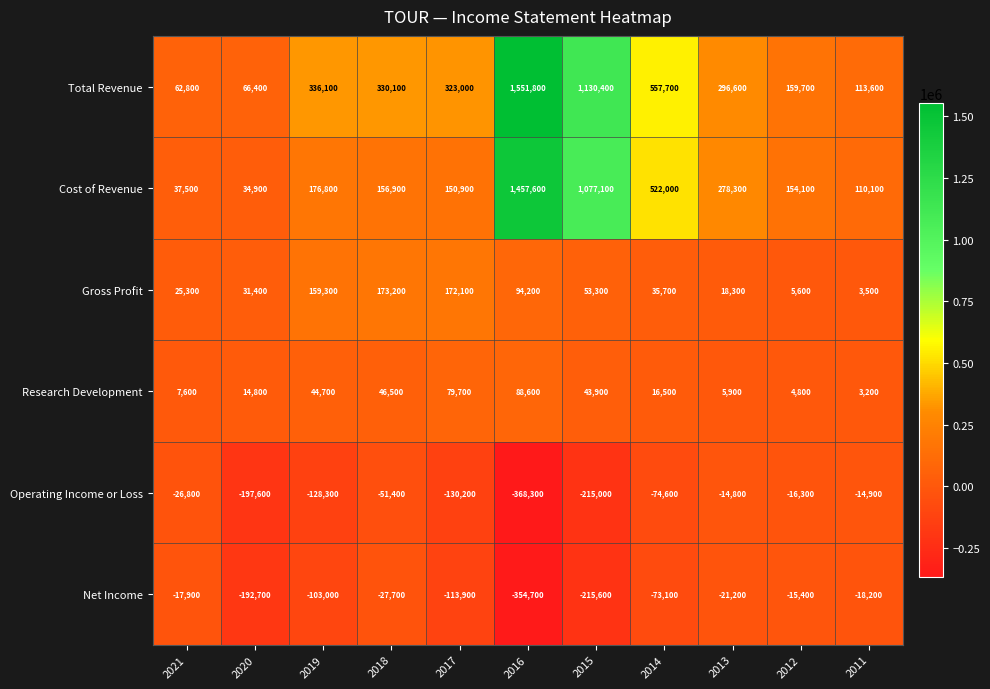

What is the approximate value of Gross Profit at 2017, to the nearest 100?

172100